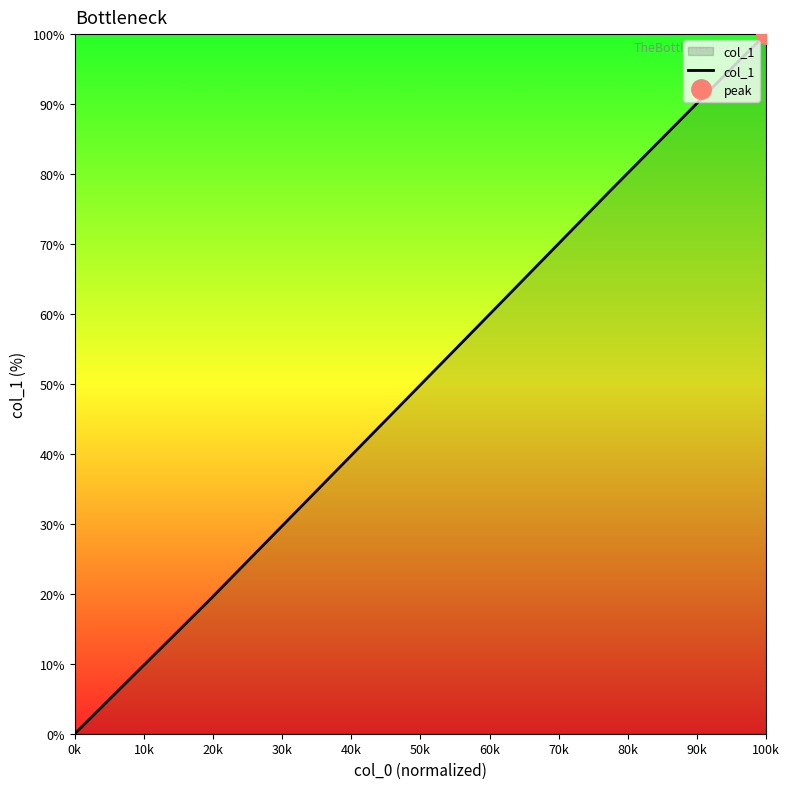

What is the label of the 5th point from the right?

20k